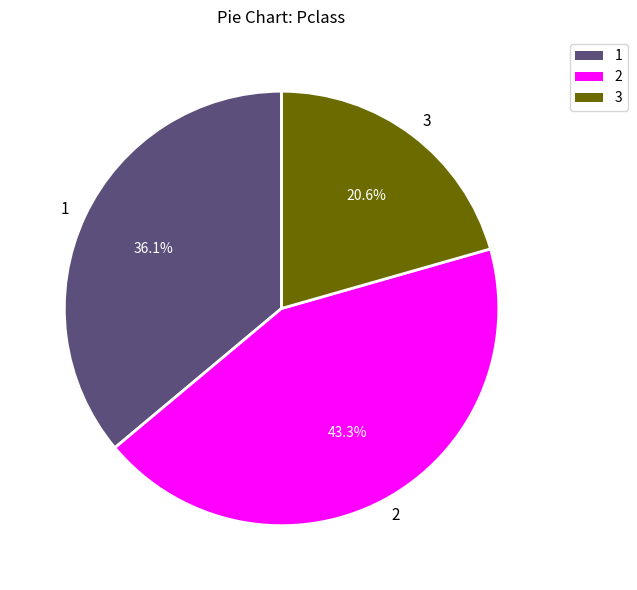

What is the ratio of the value at 1 to the value at 3?

1.8